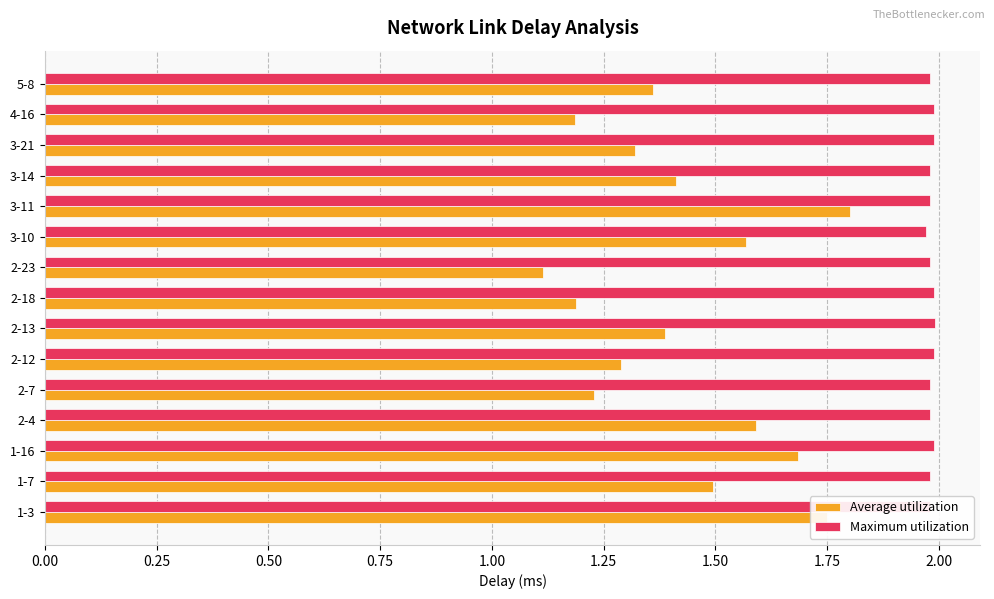

Which series has the largest range (max minus min)?

Average utilization